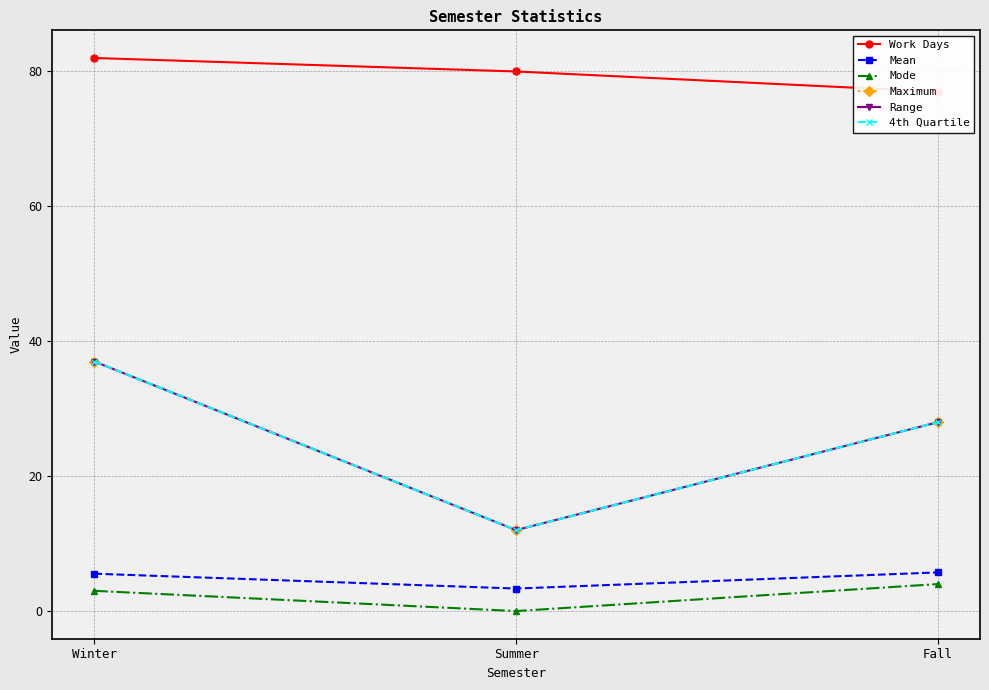

What is the label of the 2nd point from the right?

Summer